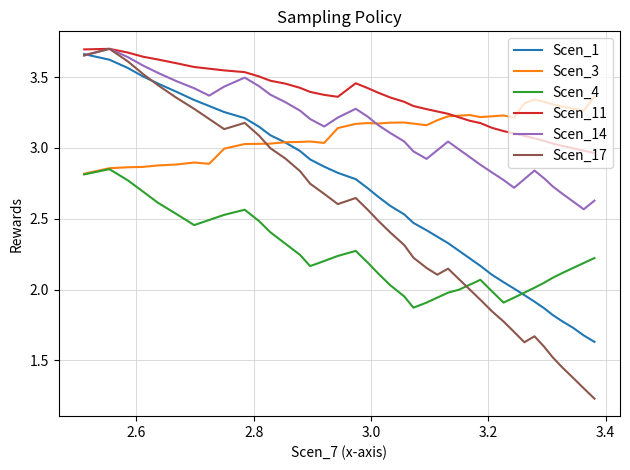

How many lines are shown in the chart?

6